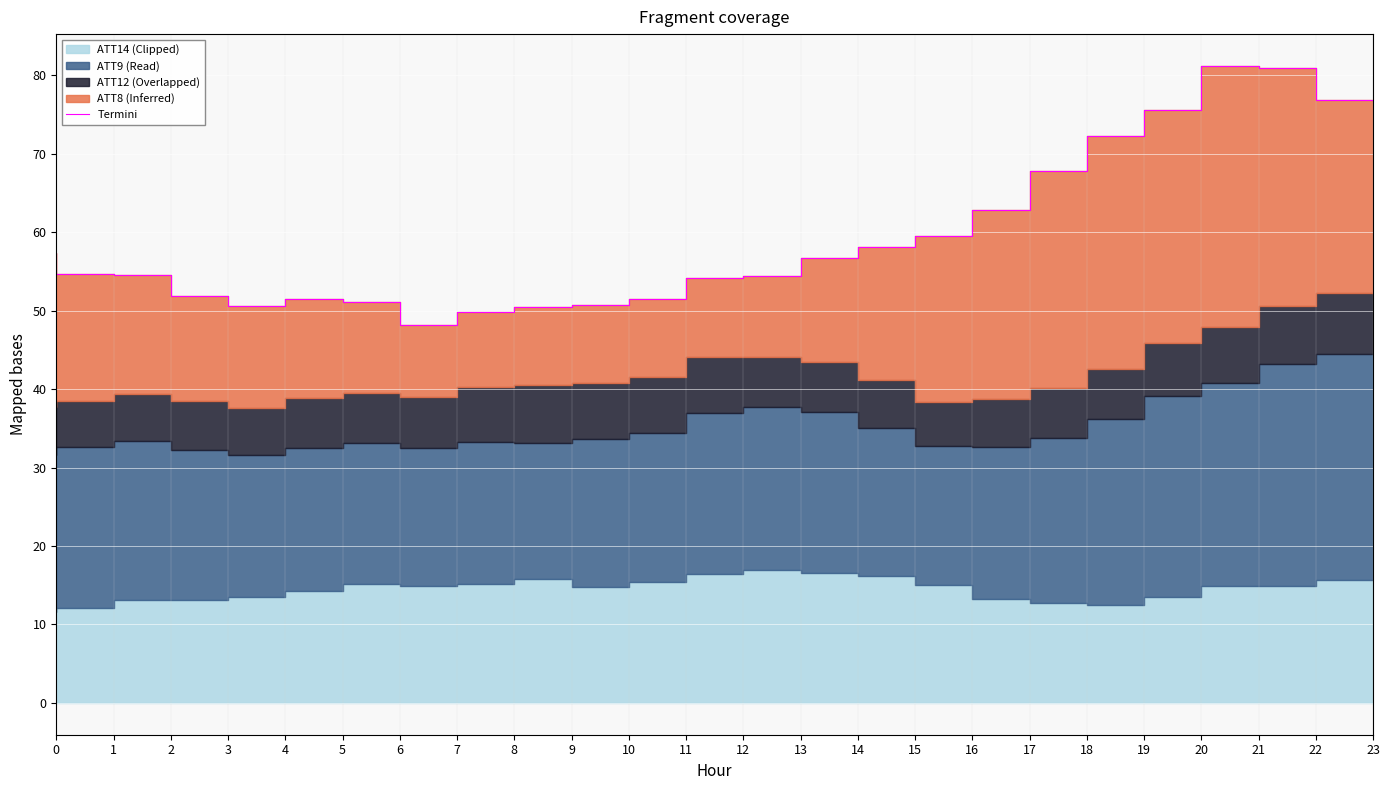

The value at 14 is 56.7. True or false?

True